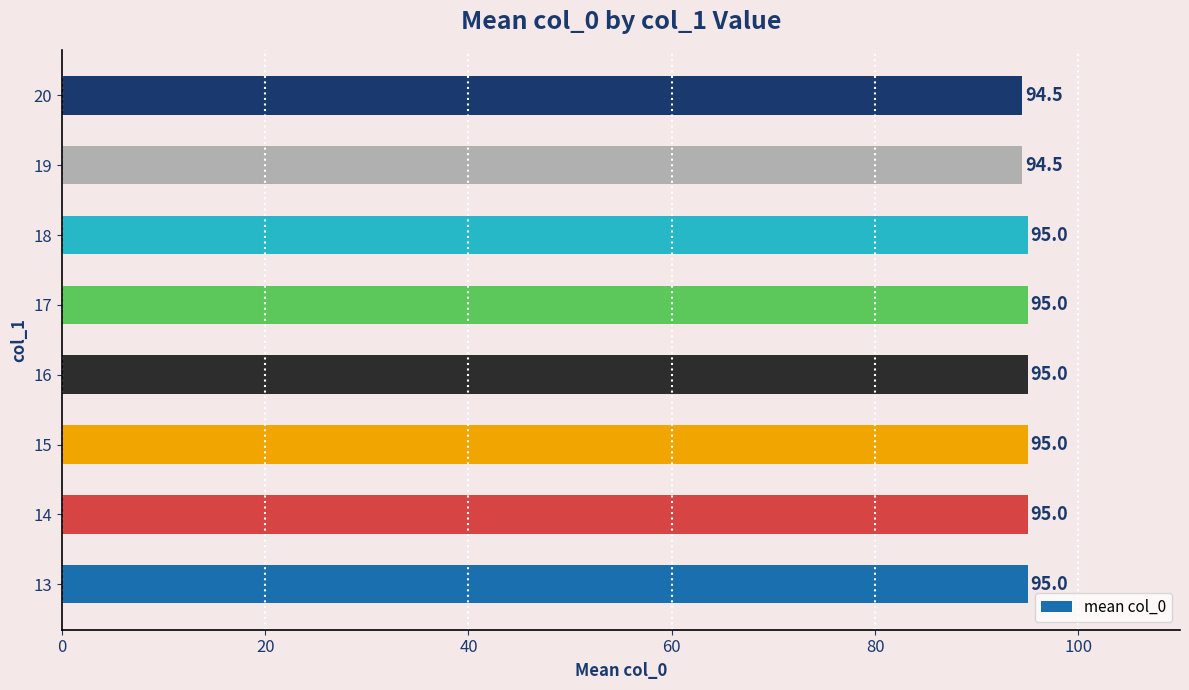

What is the ratio of the value at 13 to the value at 14?

1.0